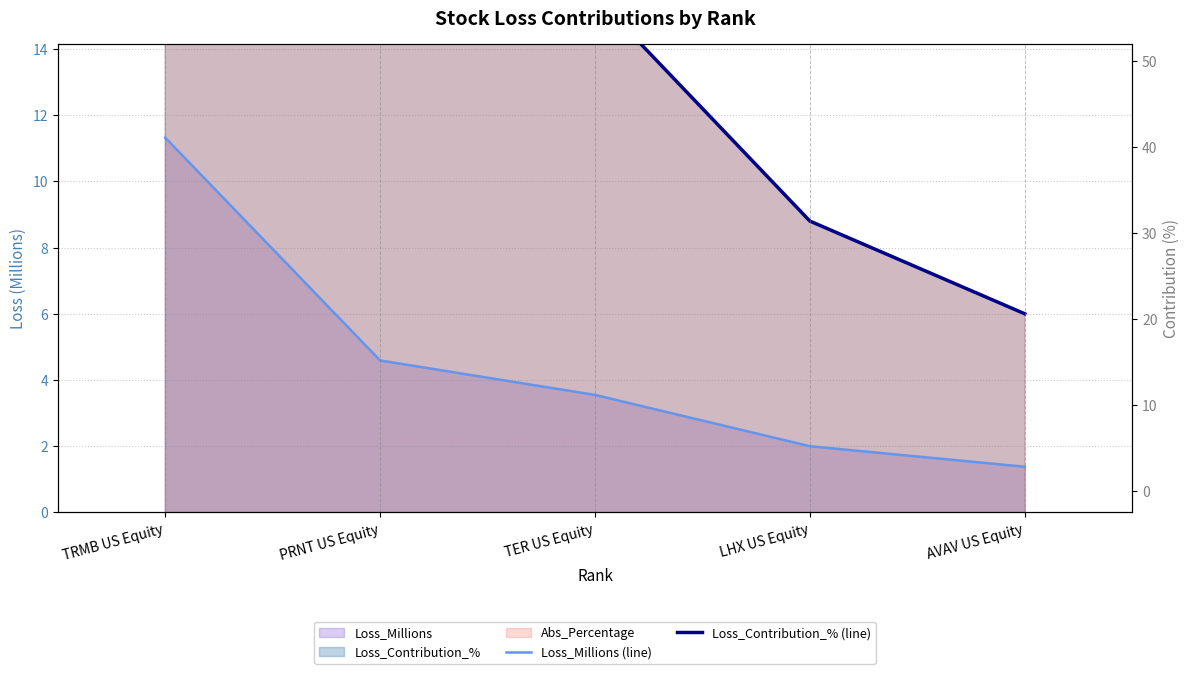

True or false: Loss_Millions (line) and Loss_Contribution_% (line) cross at least once.

False